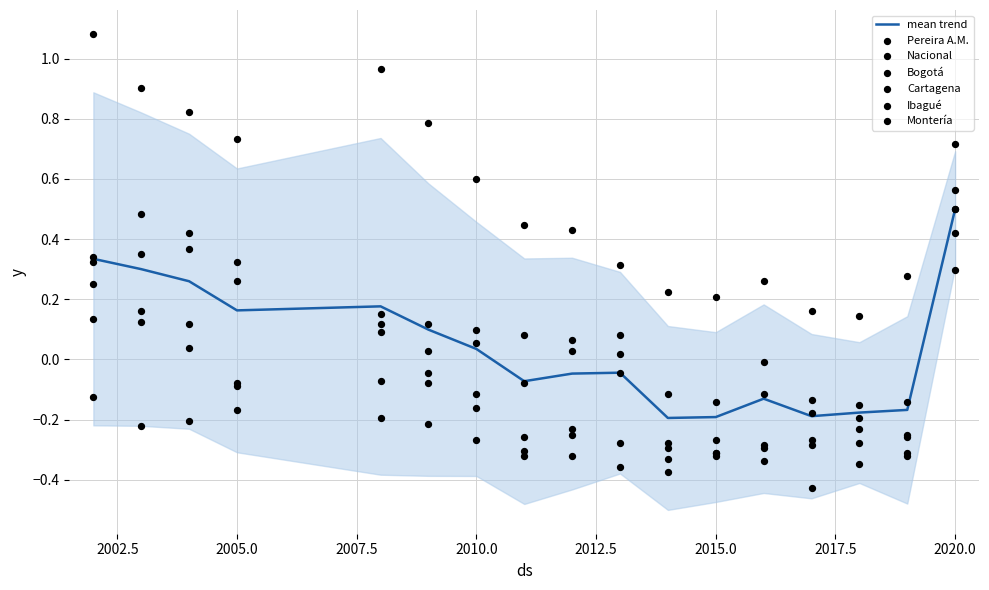

At how many categories does at least one series exceed 0?

17